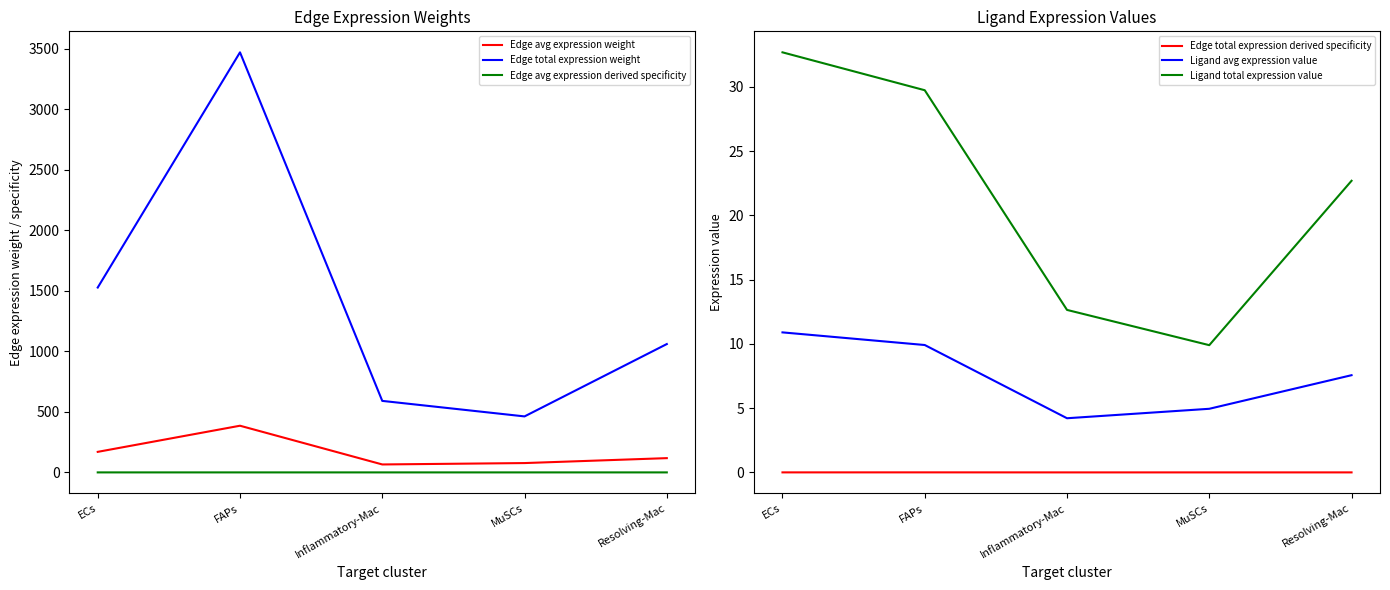

At which category does Edge avg expression derived specificity reach its first local peak?

FAPs